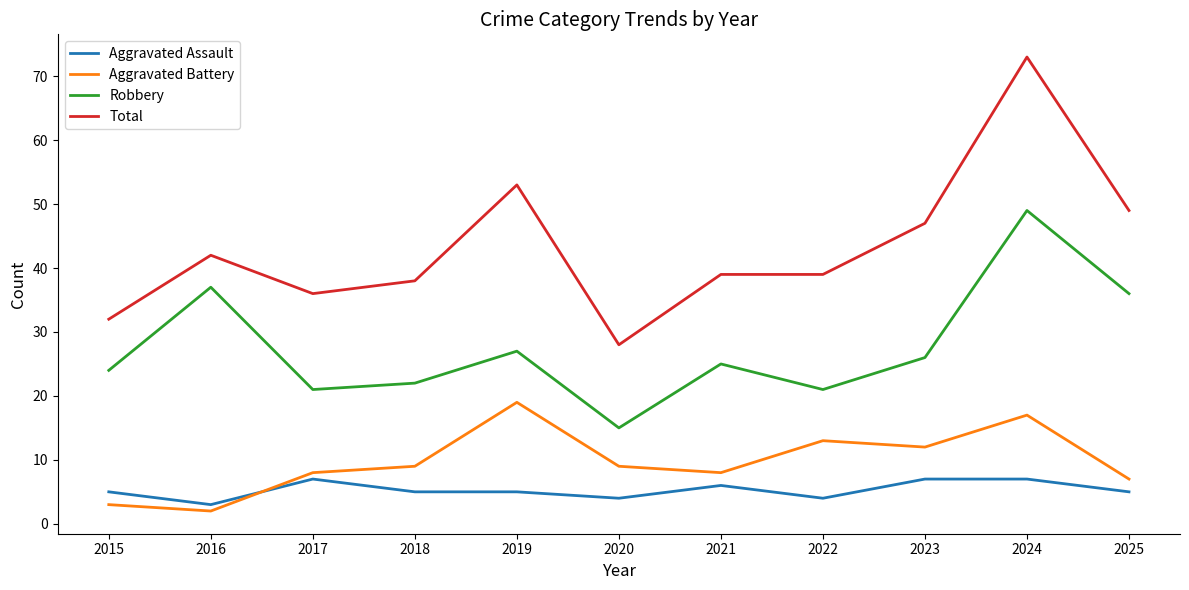

True or false: Aggravated Battery has a value of 29 at 2019.

False